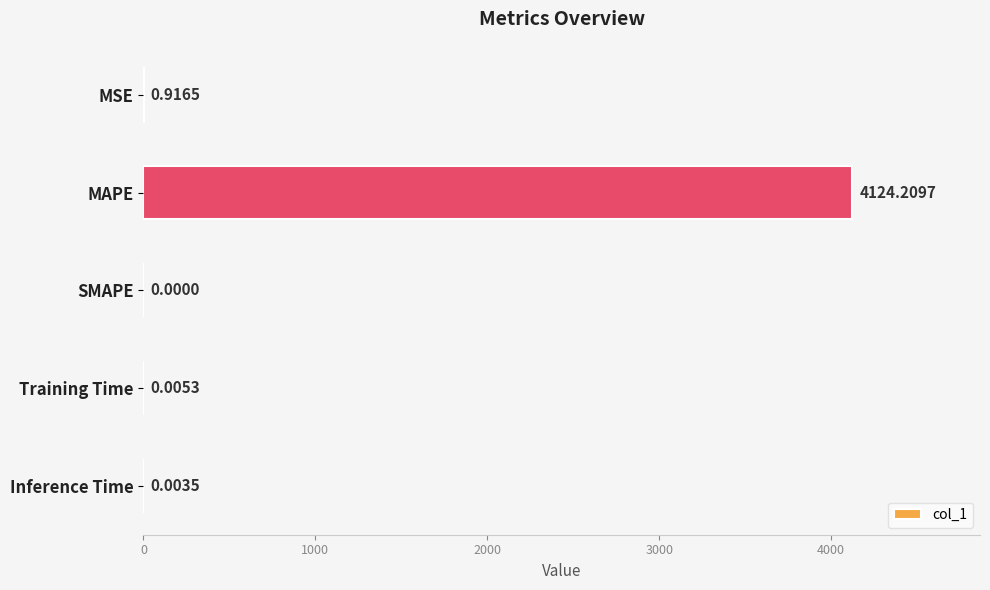

How many data points does each series have?

5